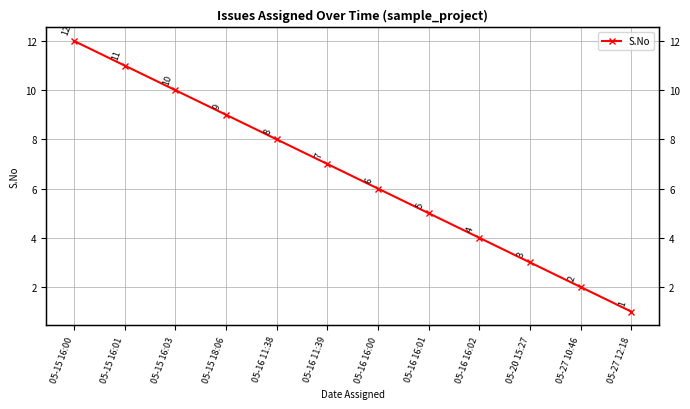

Rank the categories by value from lowest to highest.

05-27 12:18, 05-27 10:46, 05-20 15:27, 05-16 16:02, 05-16 16:01, 05-16 16:00, 05-16 11:39, 05-16 11:38, 05-15 18:06, 05-15 16:03, 05-15 16:01, 05-15 16:00